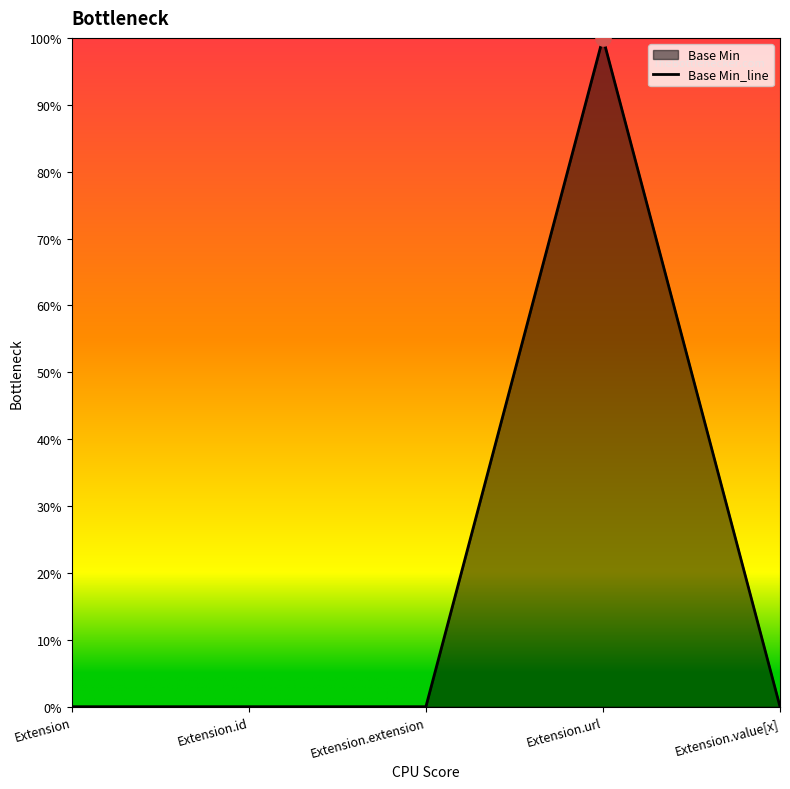

What is the change in value from Extension.id to Extension.url?

+1